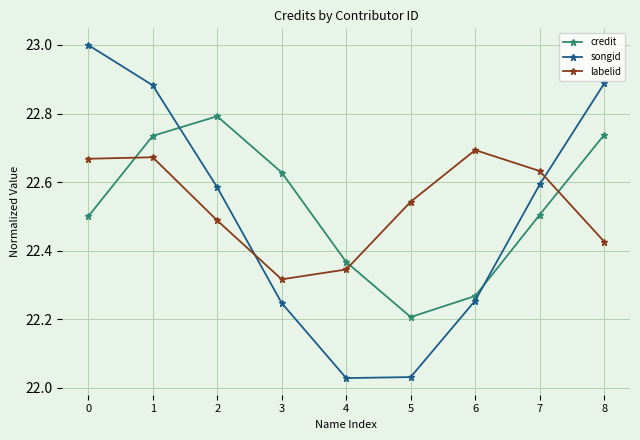

What are all the series names shown in the legend?

credit, songid, labelid